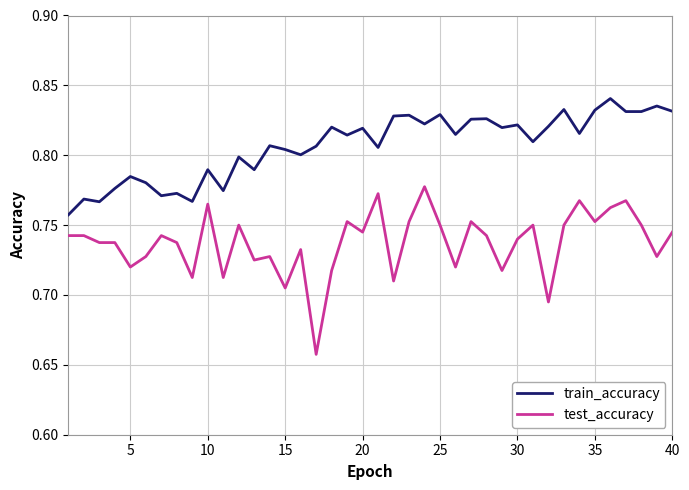

Which series has the widest spread of values?

test_accuracy